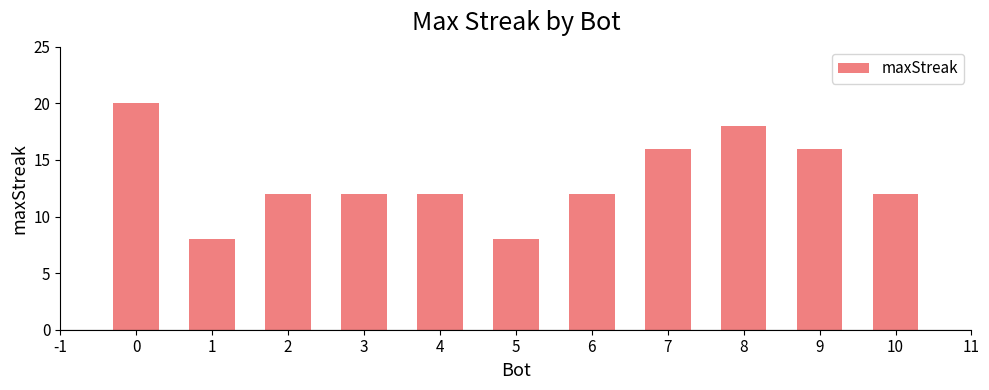

What is the average value?

13